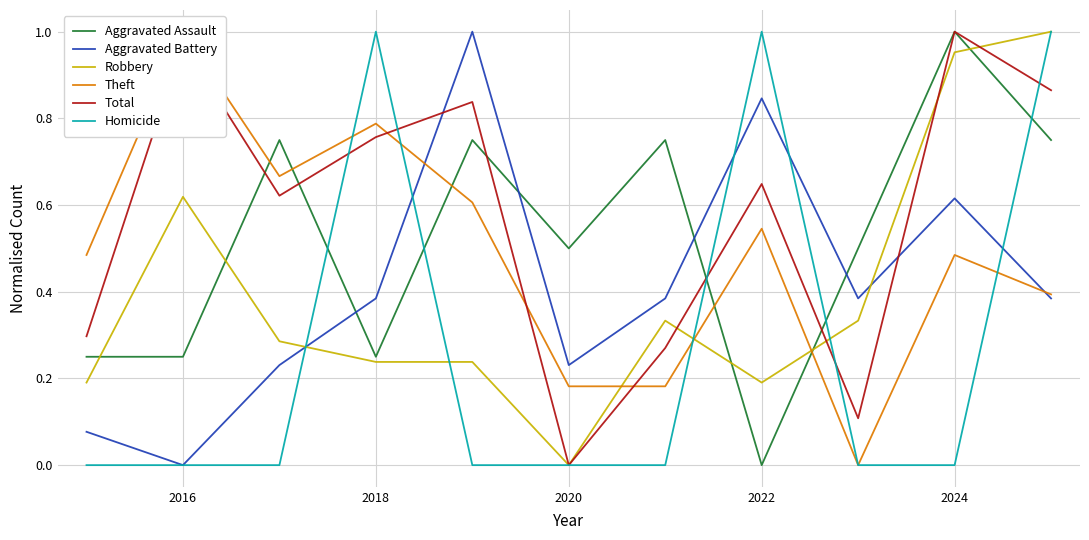

After their last crossing, which series has the higher values: Aggravated Assault or Aggravated Battery?

Aggravated Assault